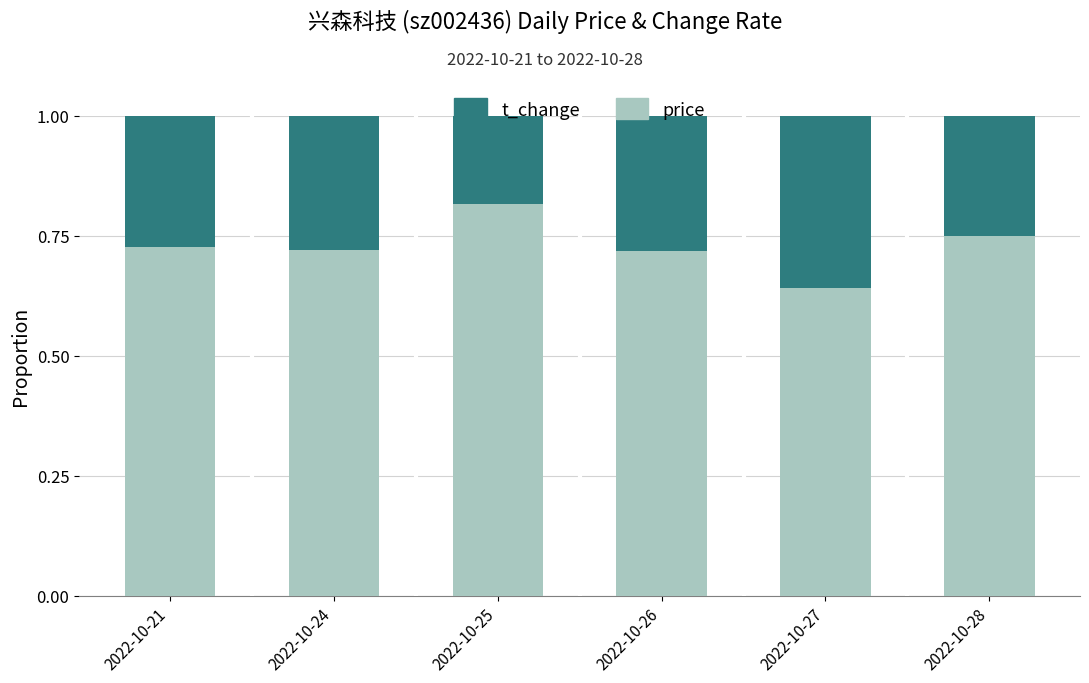

True or false: price has a value of 0.2 at 2022-10-21.

False